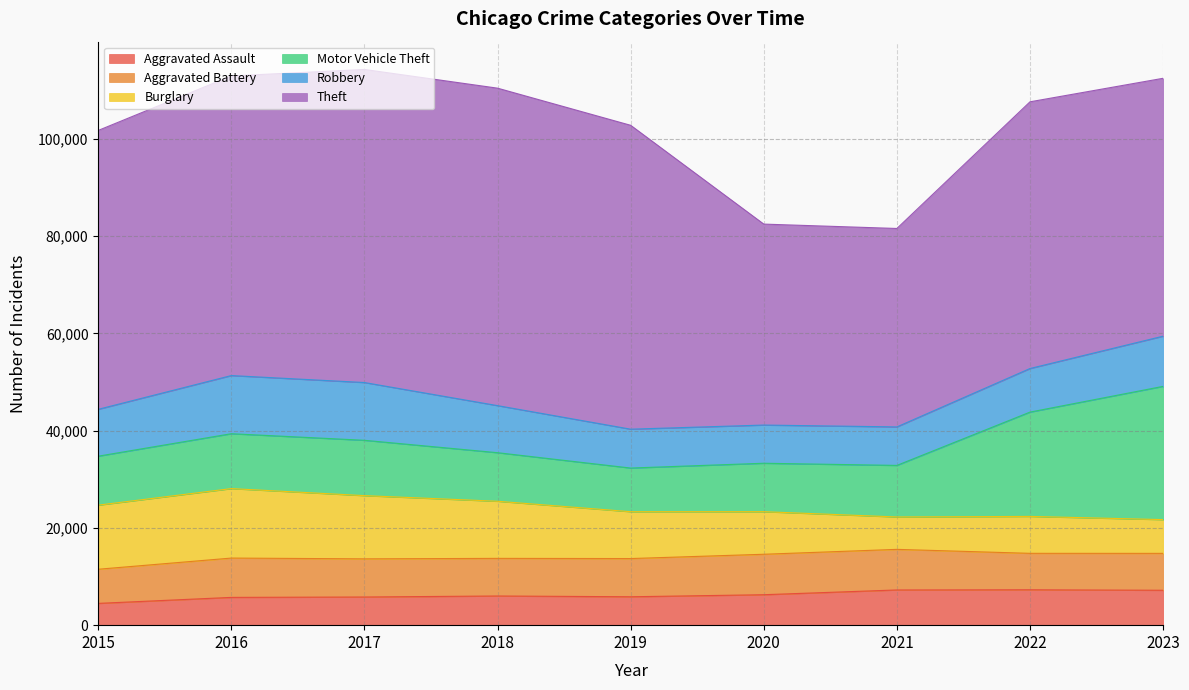

Which series has the largest total across all categories?

Theft